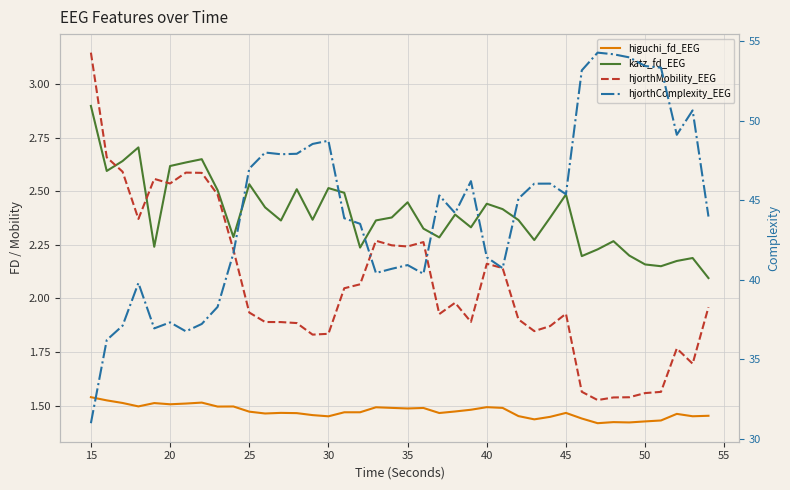

True or false: hjorthComplexity_EEG has a value of 14.5 at 28.

False